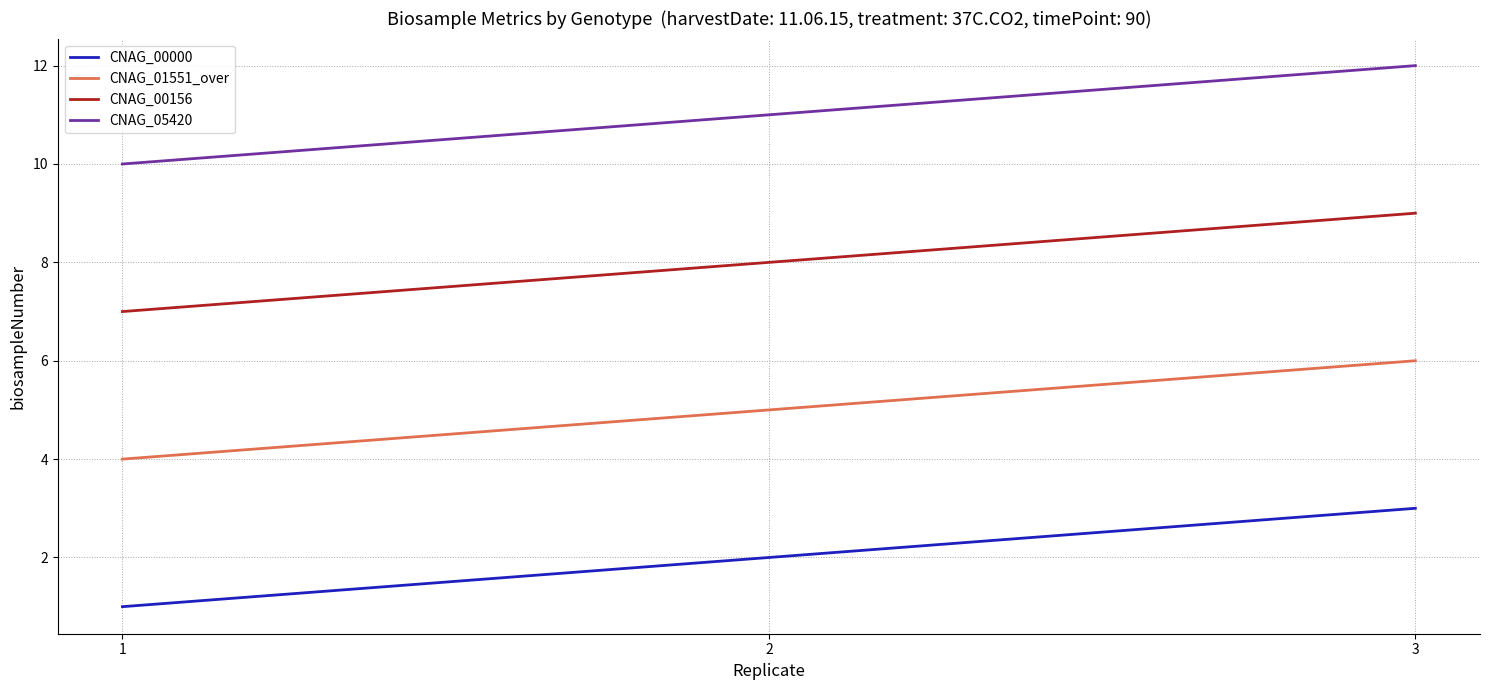

Which series has the largest total across all categories?

CNAG_05420